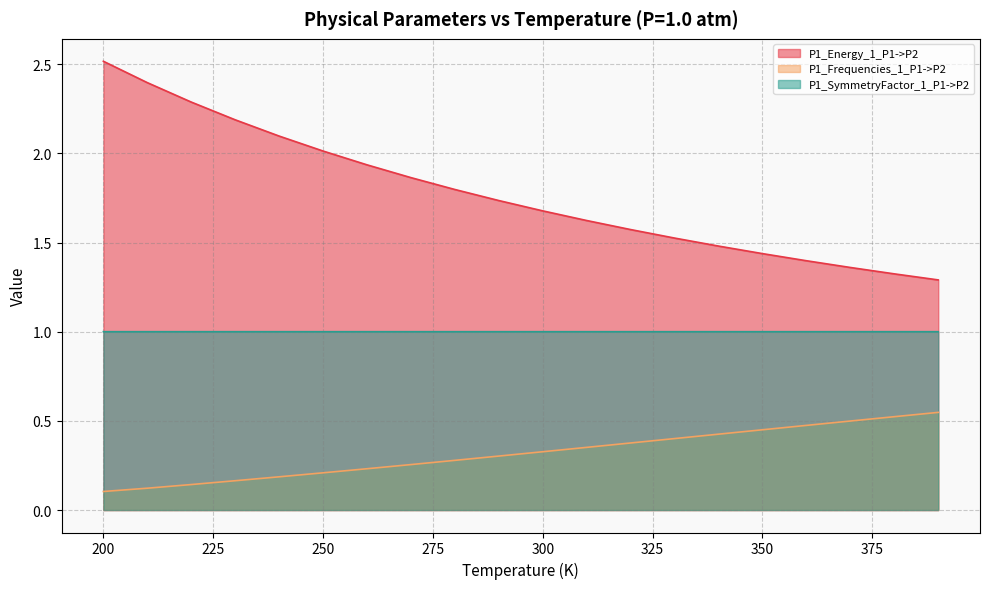

What is the lowest value of the P1_Energy_1_P1->P2 series?

1.3